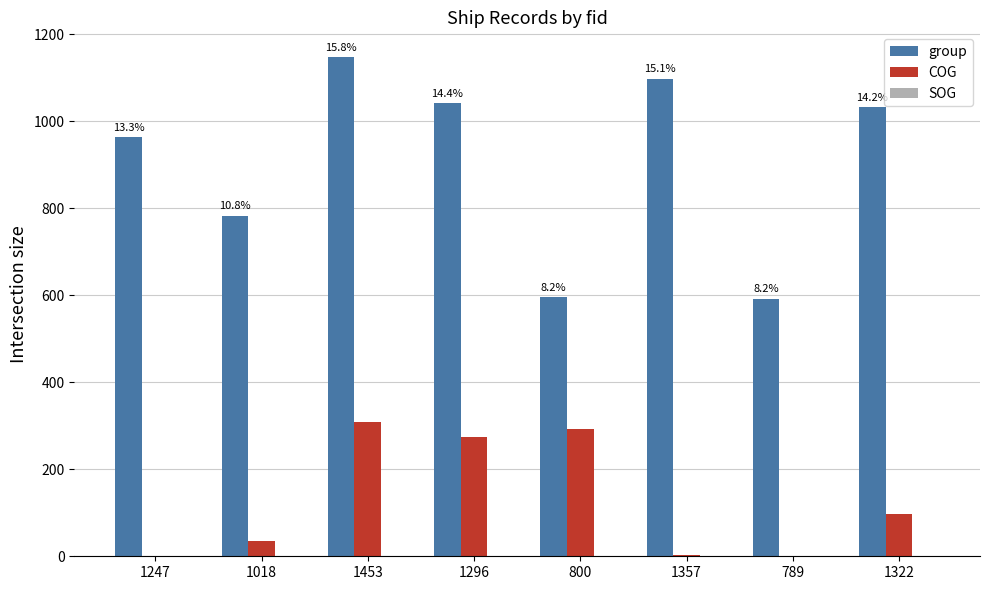

Read the COG value at 1296.

273.3